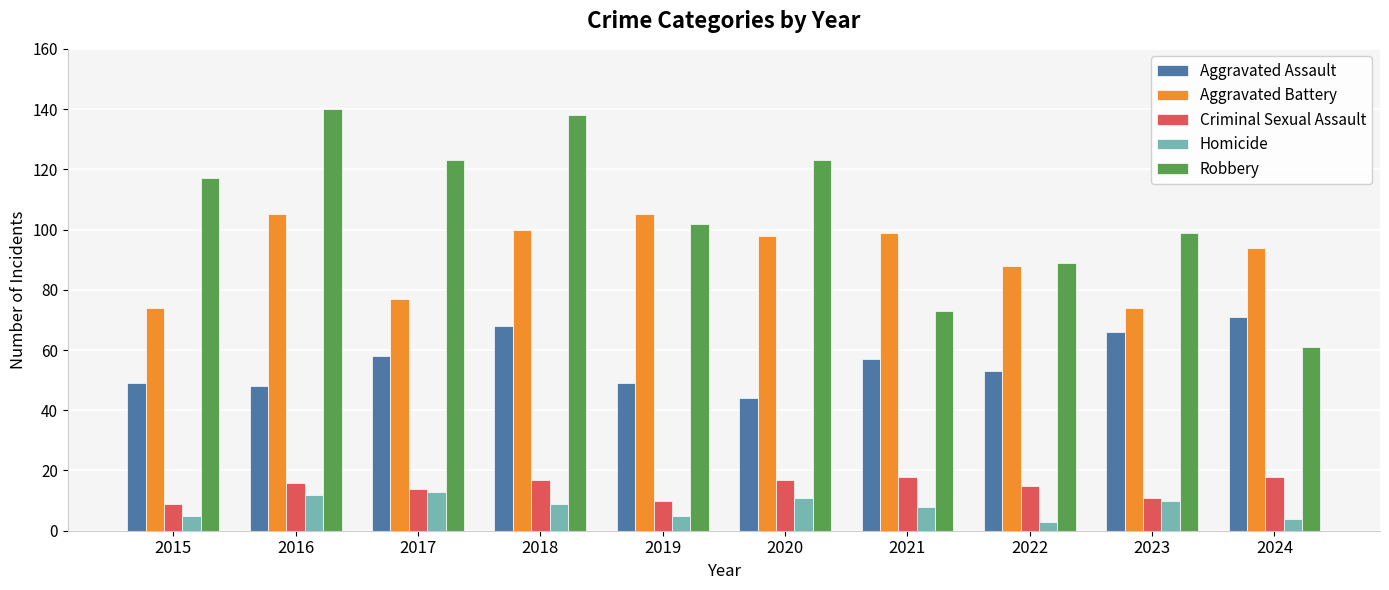

What is the sum of the Criminal Sexual Assault values at 2020 and 2015?

26